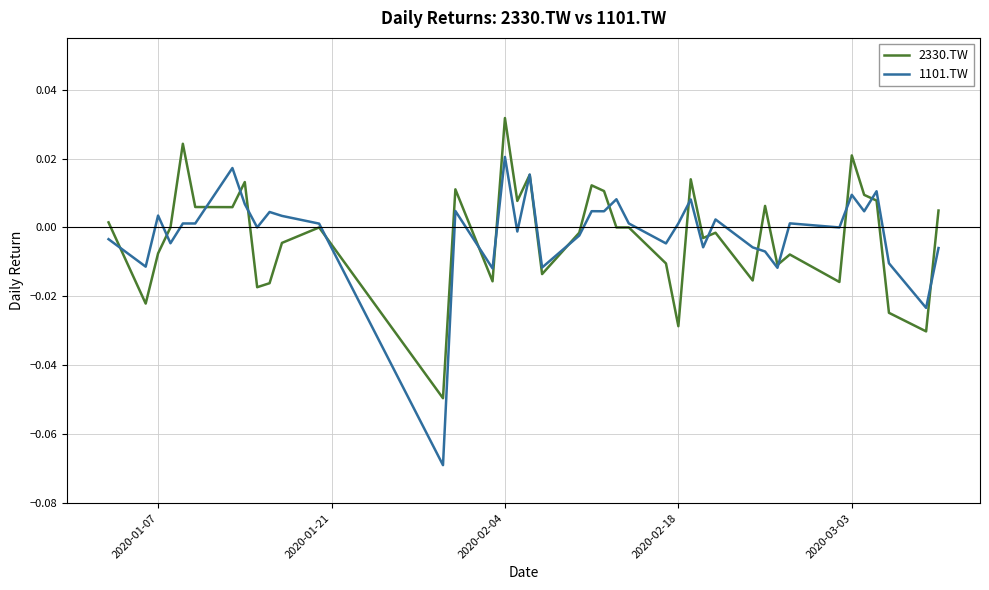

List the series in order of their peak value, highest first.

2330.TW, 1101.TW